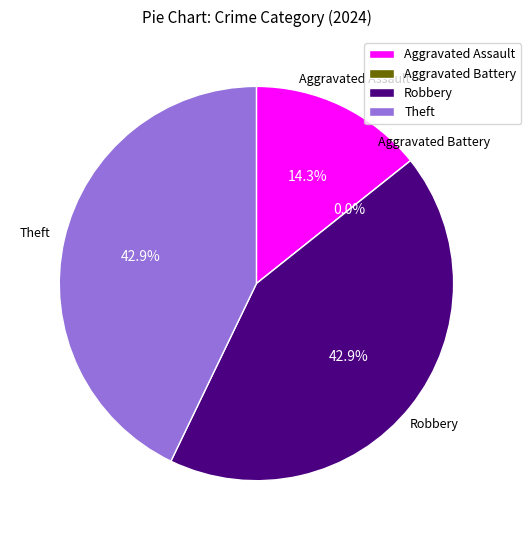

True or false: Aggravated Assault accounts for 20% of the total.

False